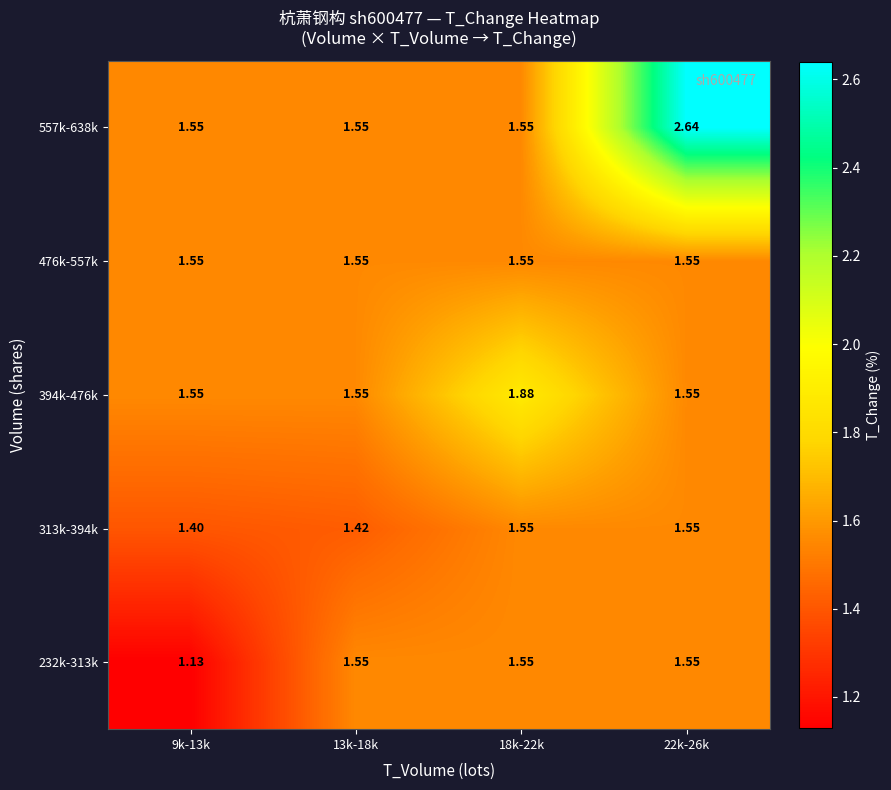

Which series has the largest total across all categories?

557k-638k